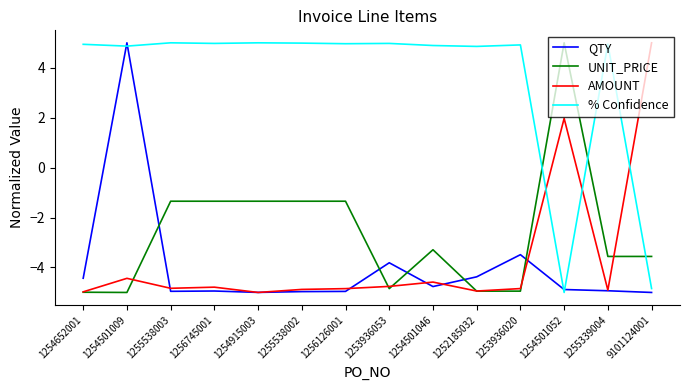

What position from the left is 1253936020?

11